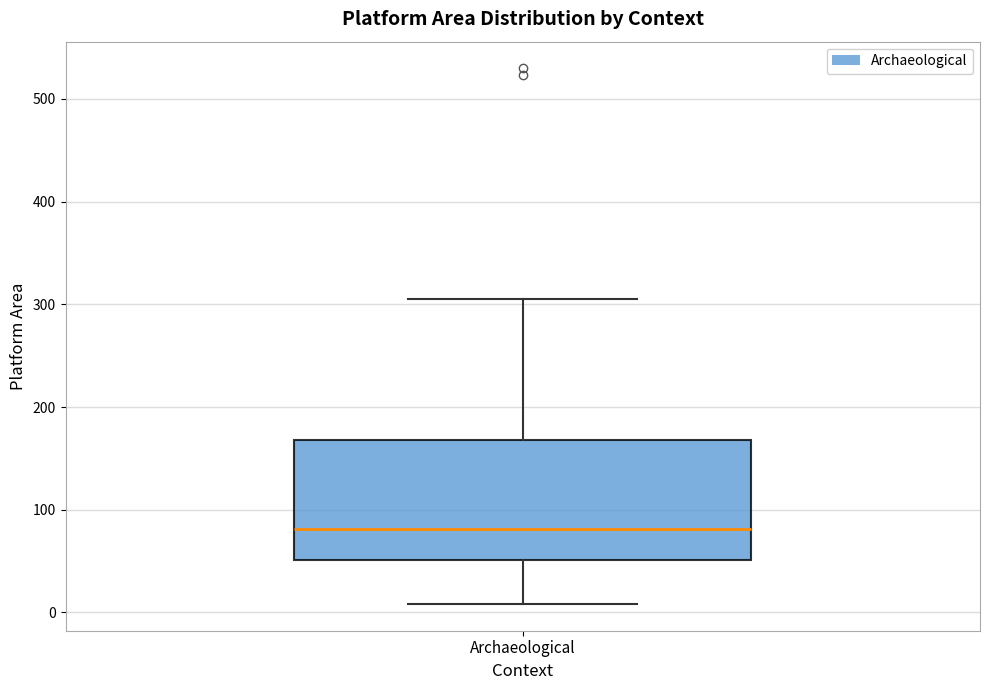

Transcribe this box plot: give where the median line is, the range the box spans, and where the two whiskers end, as read against the y-axis. The values are not printed on the chart, so give them approximately, as read against the axis.

median 80, box 50 to 170, whiskers 10 to 300